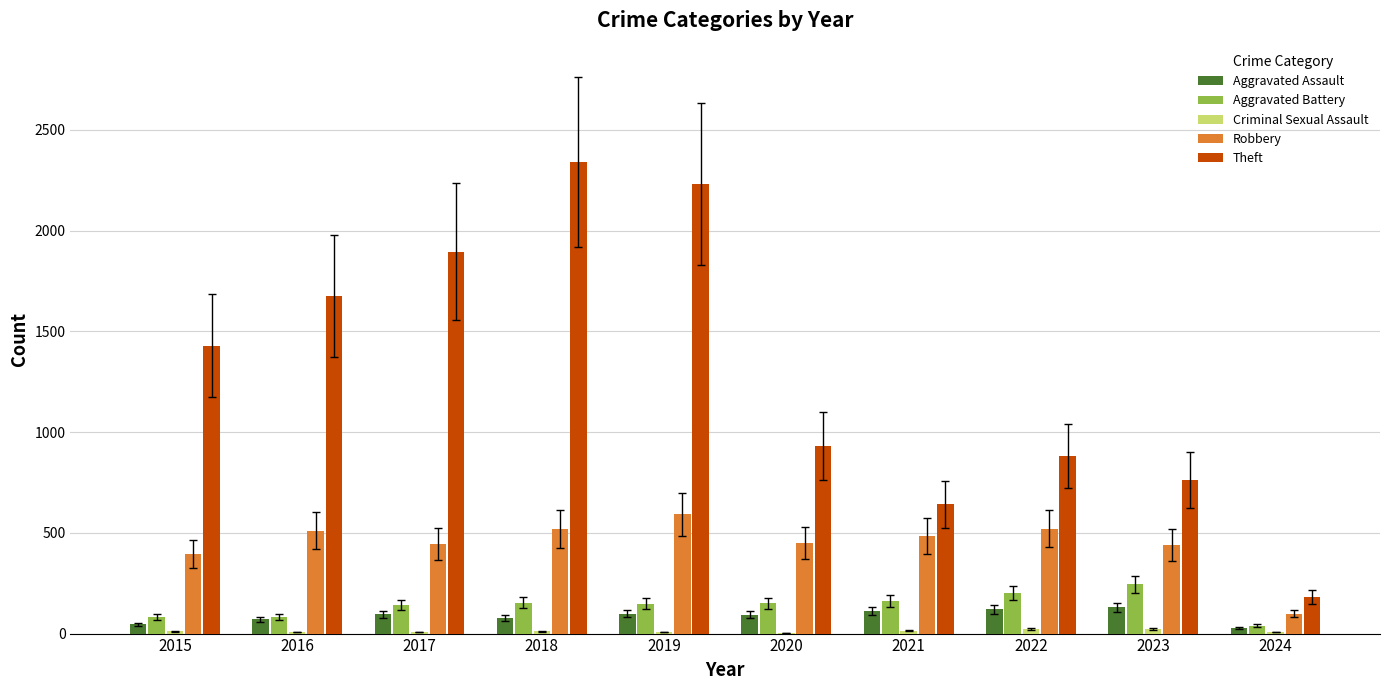

What is the average value of the Robbery series?

446